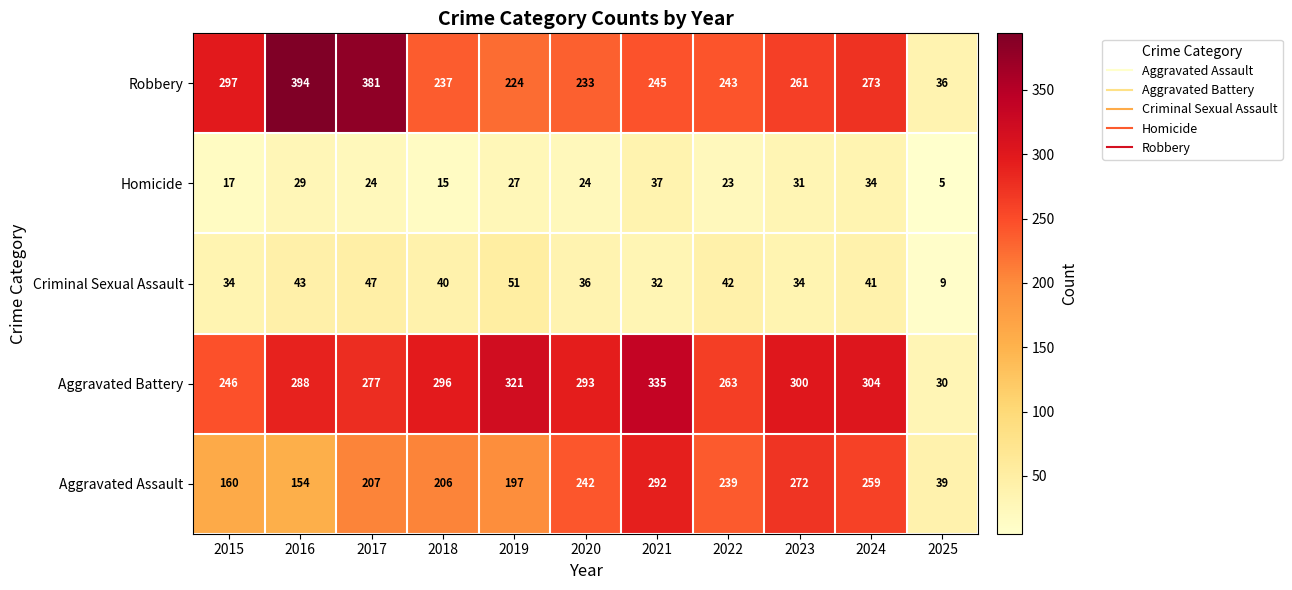

How many data points in Aggravated Assault are less than 207?

5